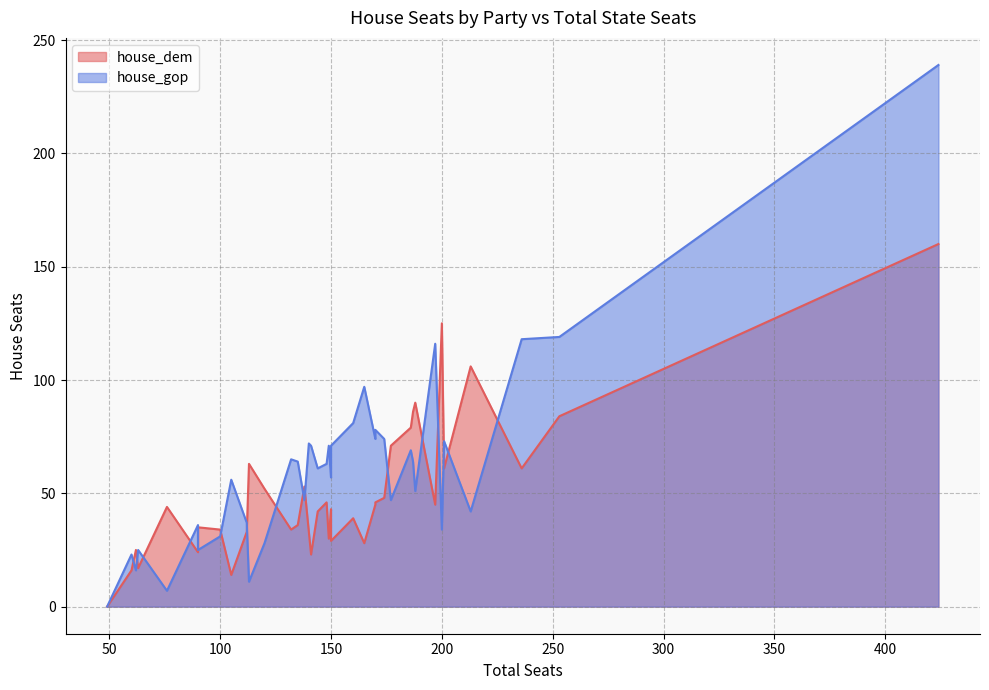

What is the sum of all house_gop values?

2400